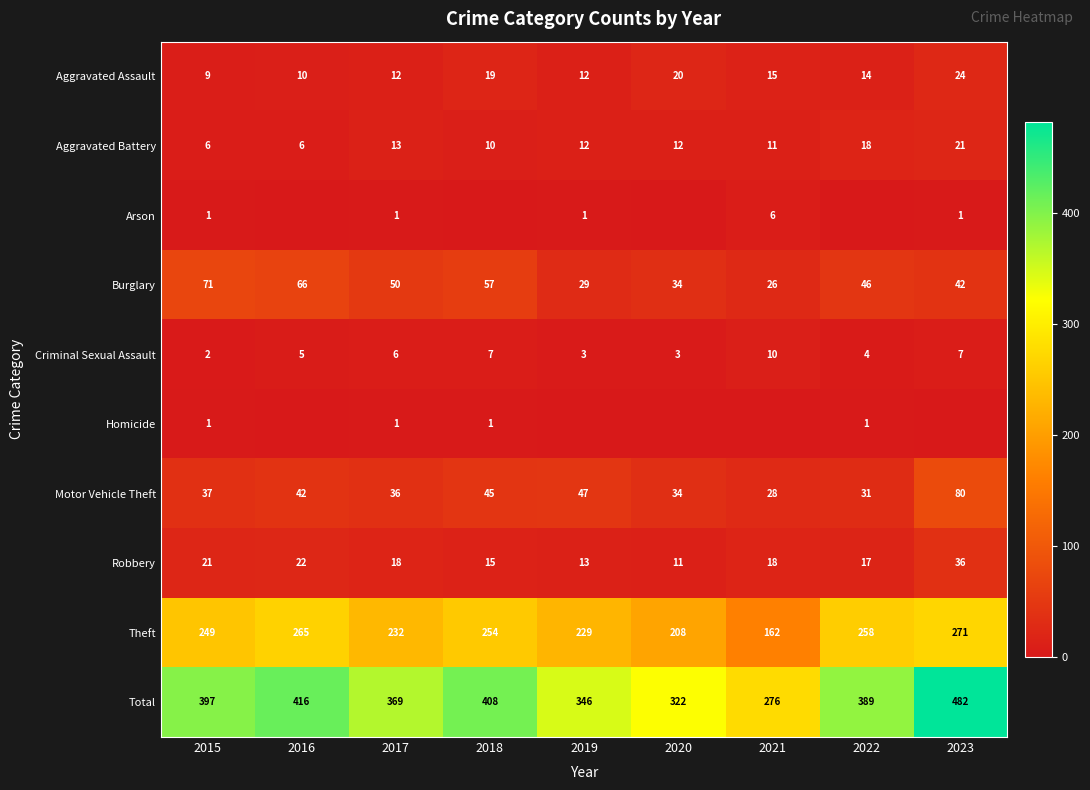

Where is Aggravated Battery nearest to the value 13?

2017